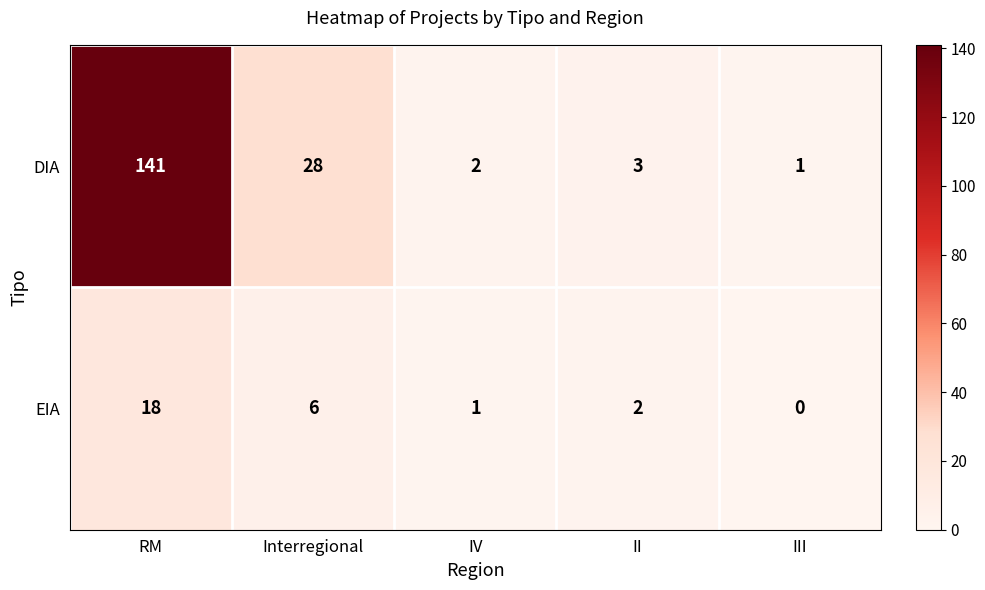

Reading left to right, what are all the values shown in this chart?

DIA: RM=141	Interregional=28	IV=2	II=3	III=1
EIA: RM=18	Interregional=6	IV=1	II=2	III=0